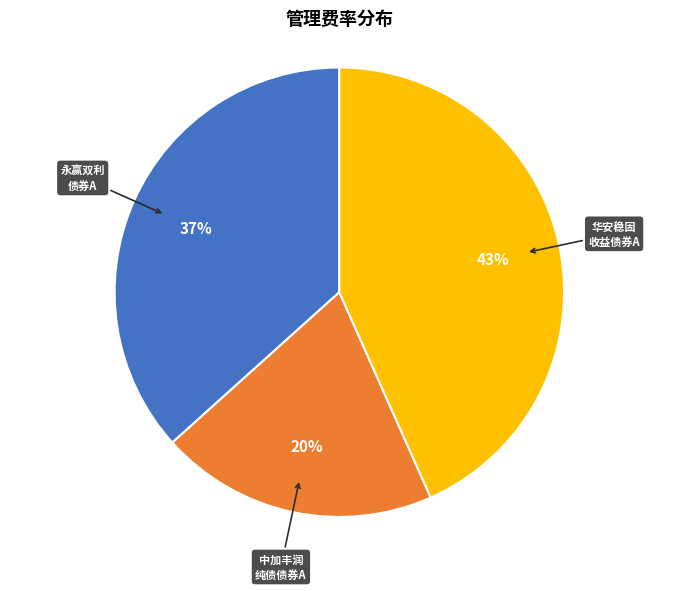

Does any single category account for the majority?

No